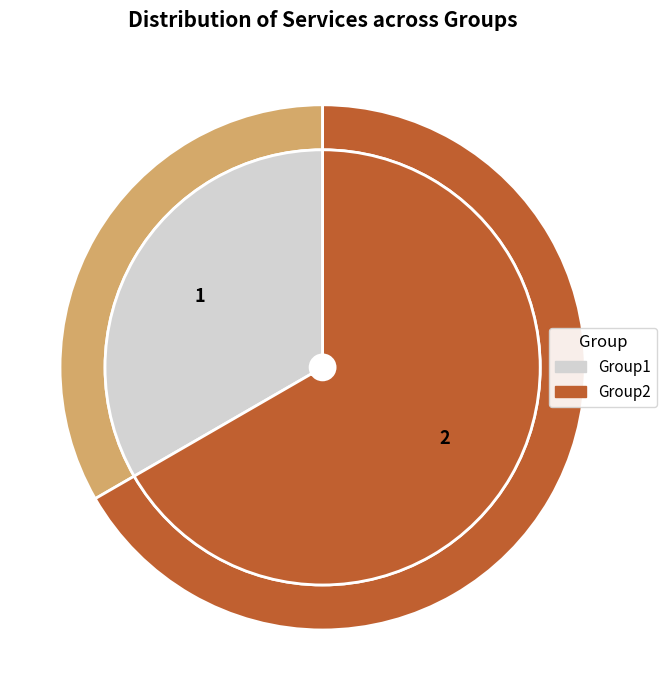

Which category has the smallest portion of the pie?

Group1